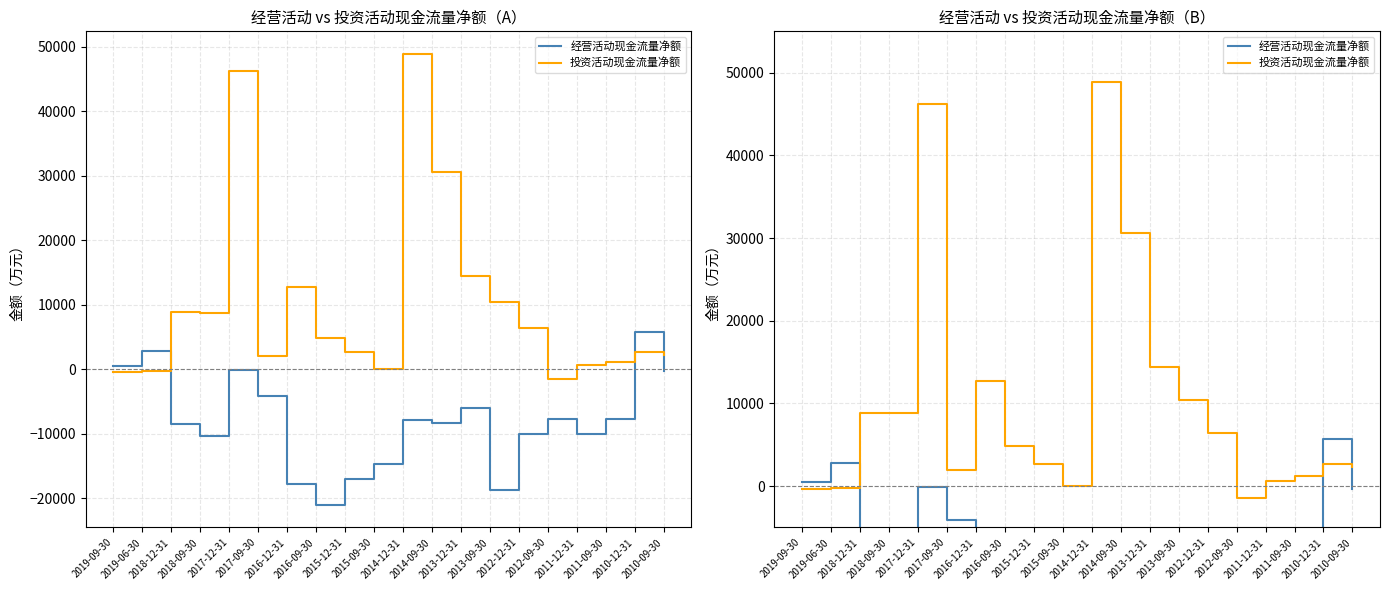

True or false: 投资活动现金流量净额 has more than 1 points higher than both neighbors.

True